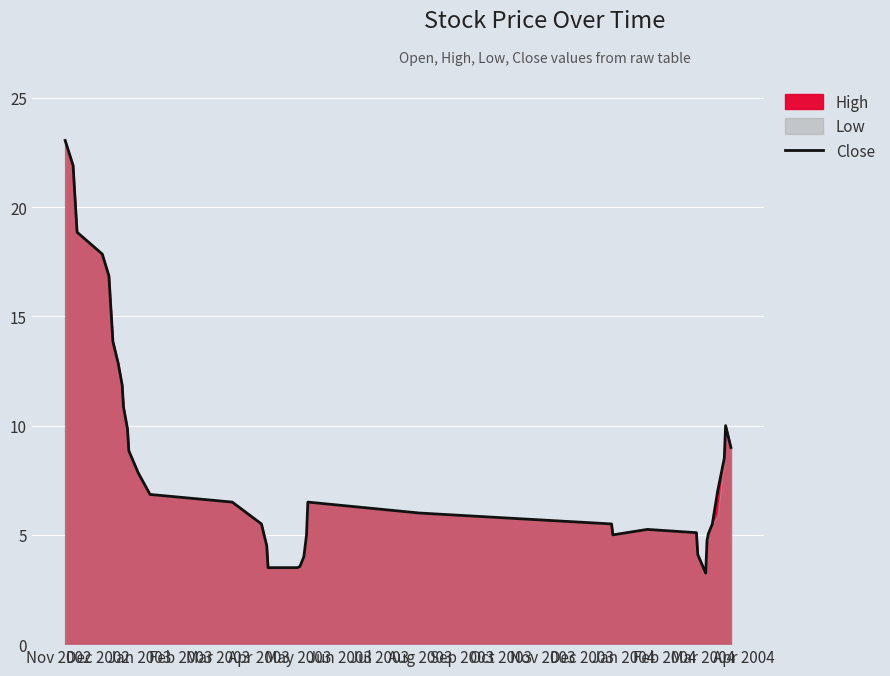

What is the highest value of the Close series?

23.1